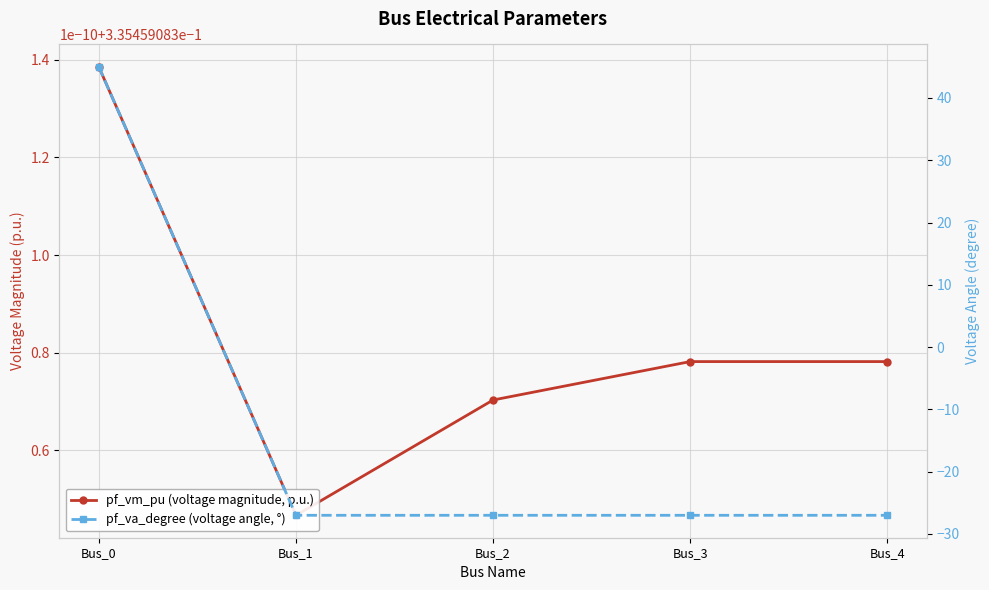

Is it true that pf_va_degree (voltage angle, °) equals -27.0 at Bus_3?

True